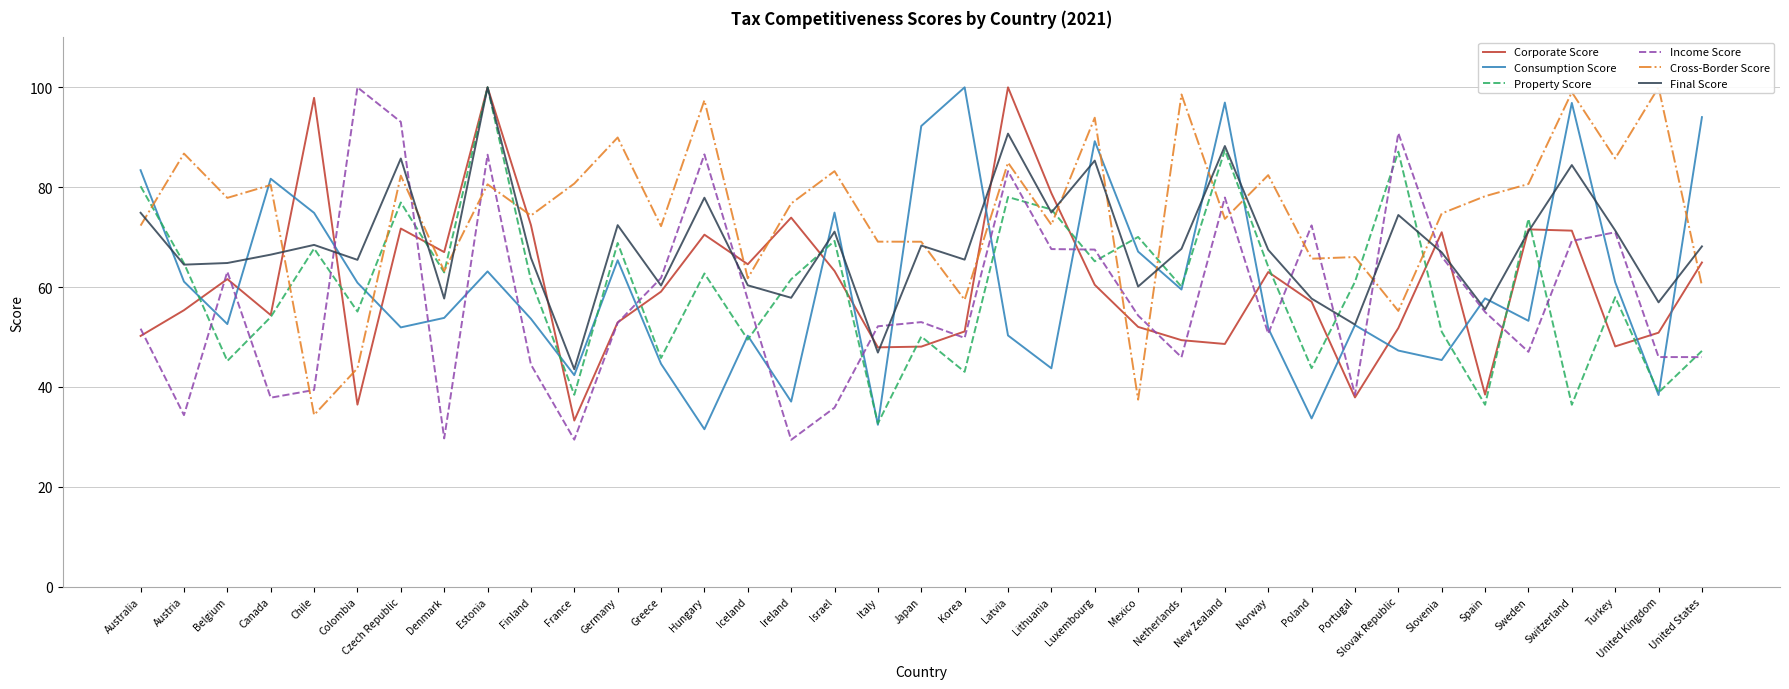

What is the label of the 29th point from the right?

Estonia